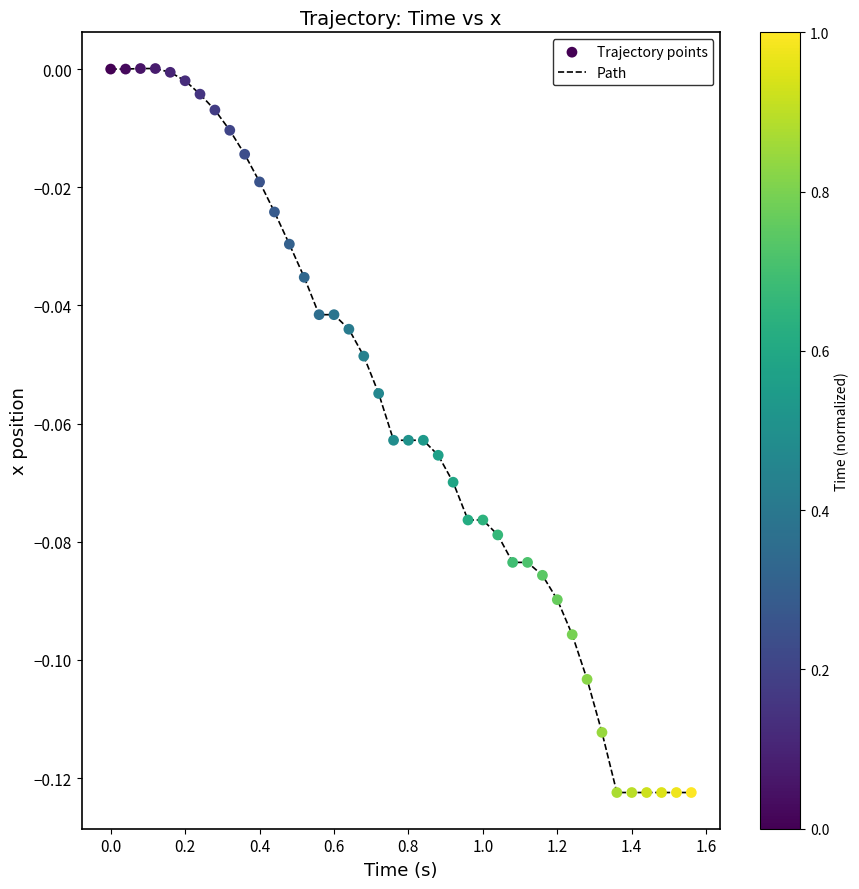

How many lines are shown in the chart?

1